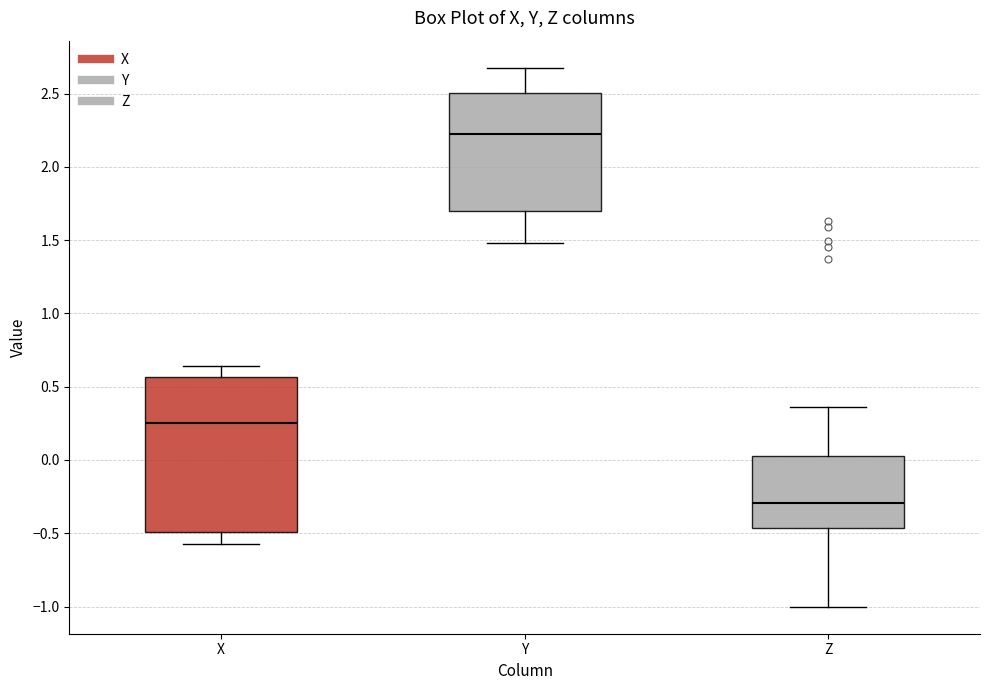

Which box has the highest median line?

Y